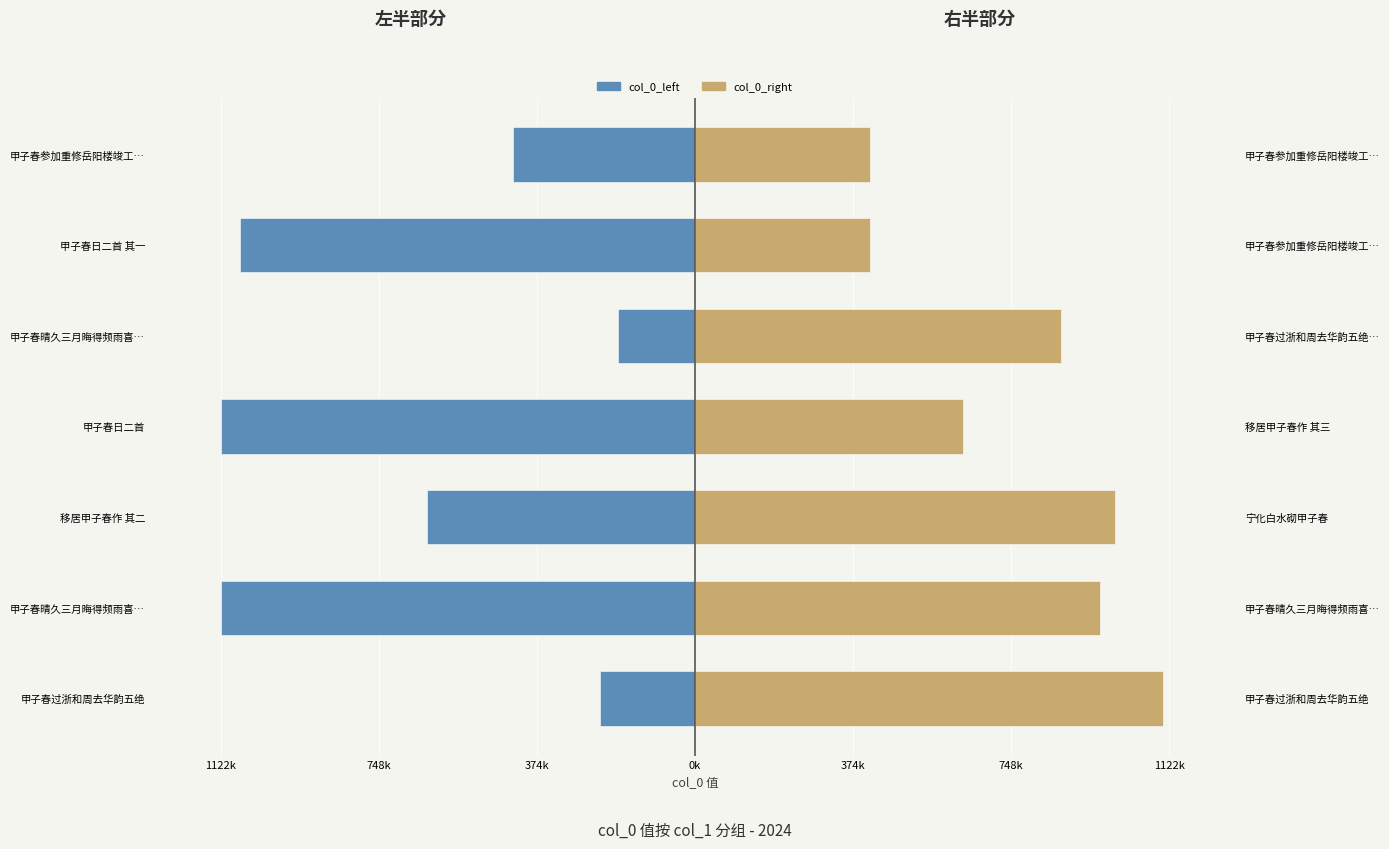

What is the minimum value for 左半部分 (col_0_left)?

-1122050